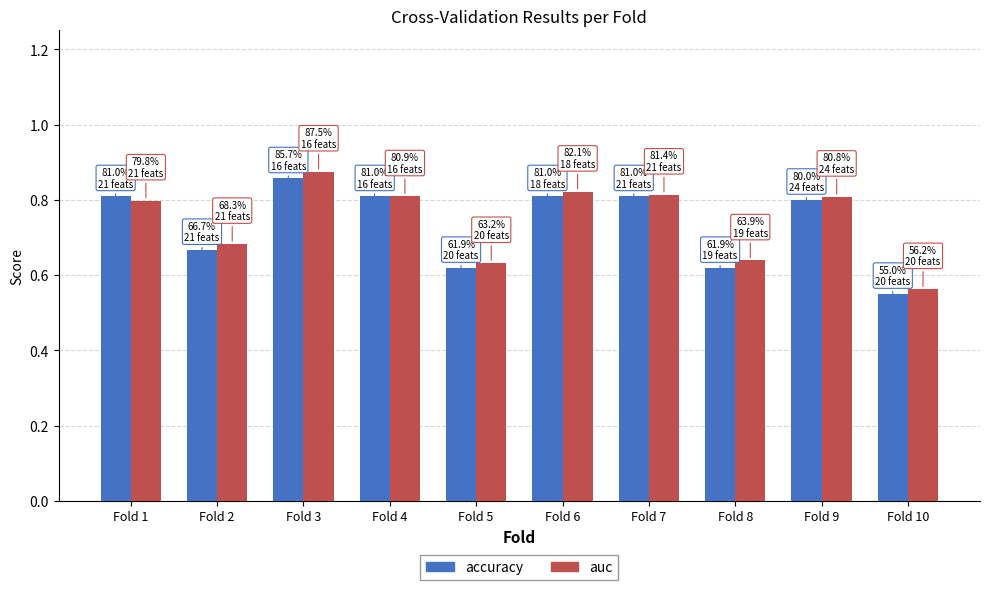

What is the total value across all series at Fold 4?

1.6